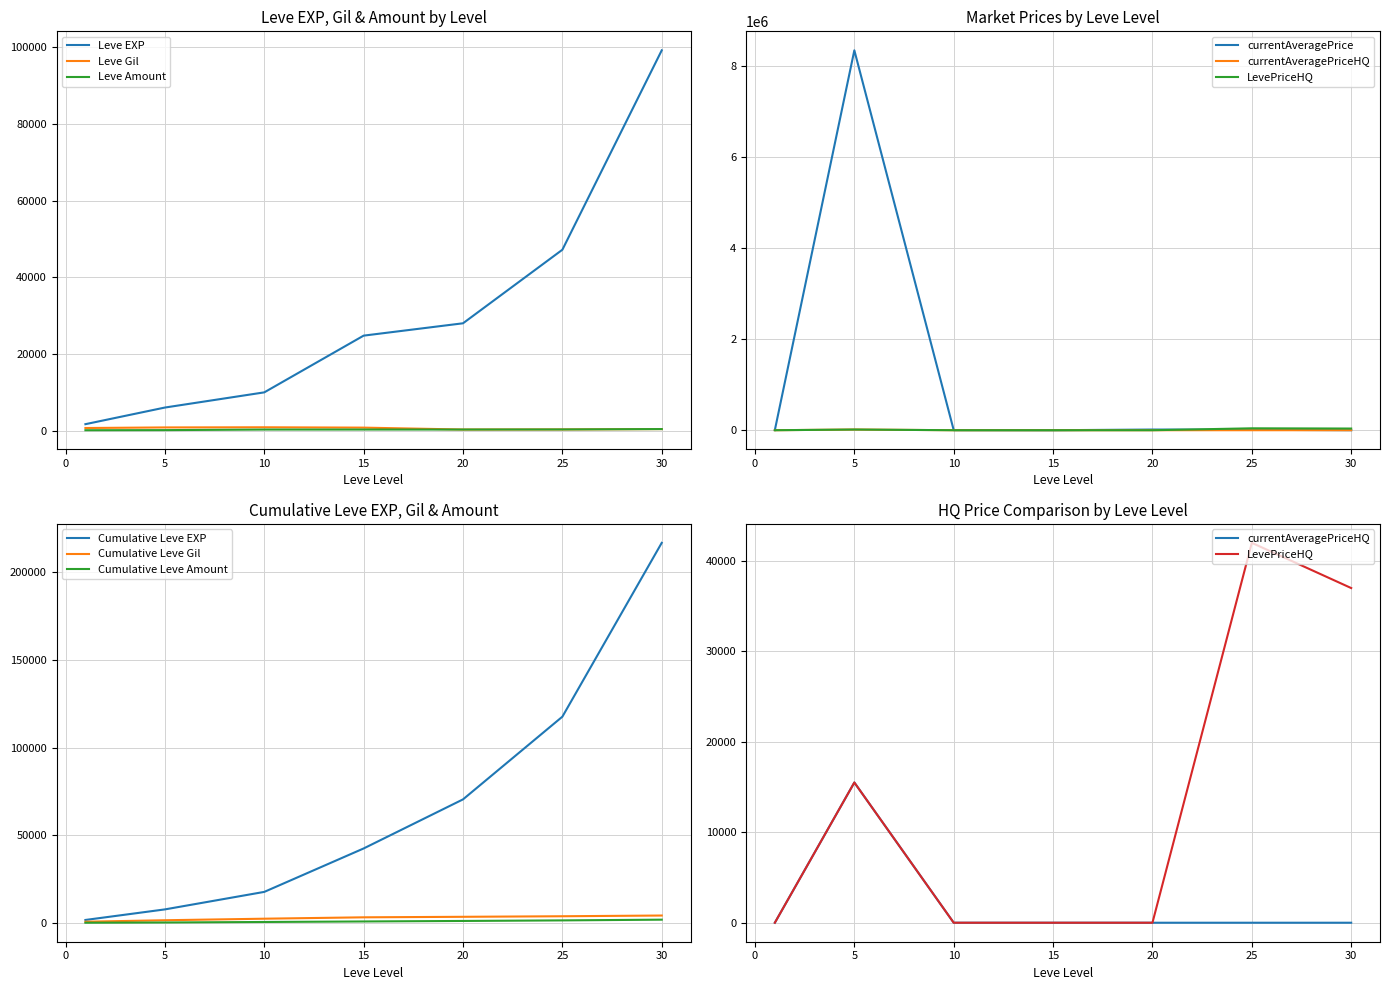

Between which two adjacent categories do LevePriceHQ and Leve Amount first intersect?

1 and 5